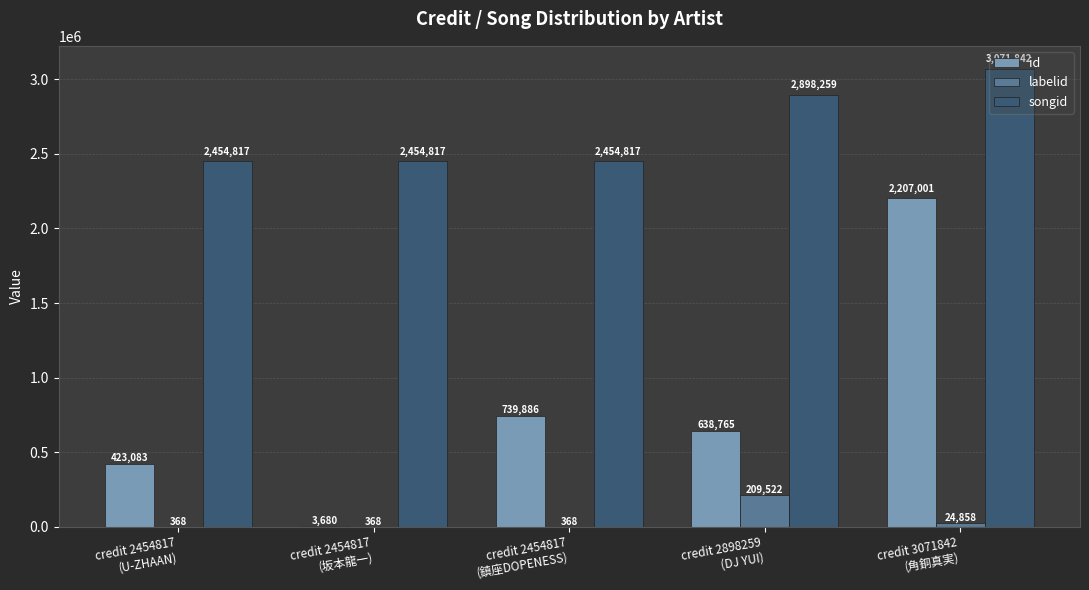

Where is id nearest to the value 1105340?

credit 2454817
(鎮座DOPENESS)